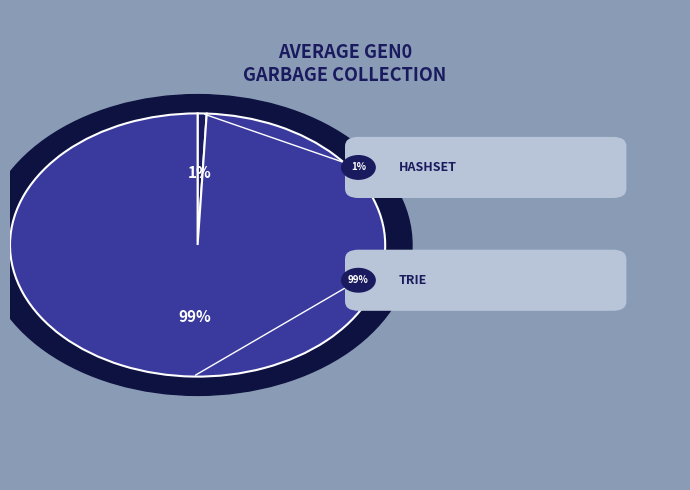

True or false: BenchmarkWordFinderHashSet accounts for 1% of the total.

True